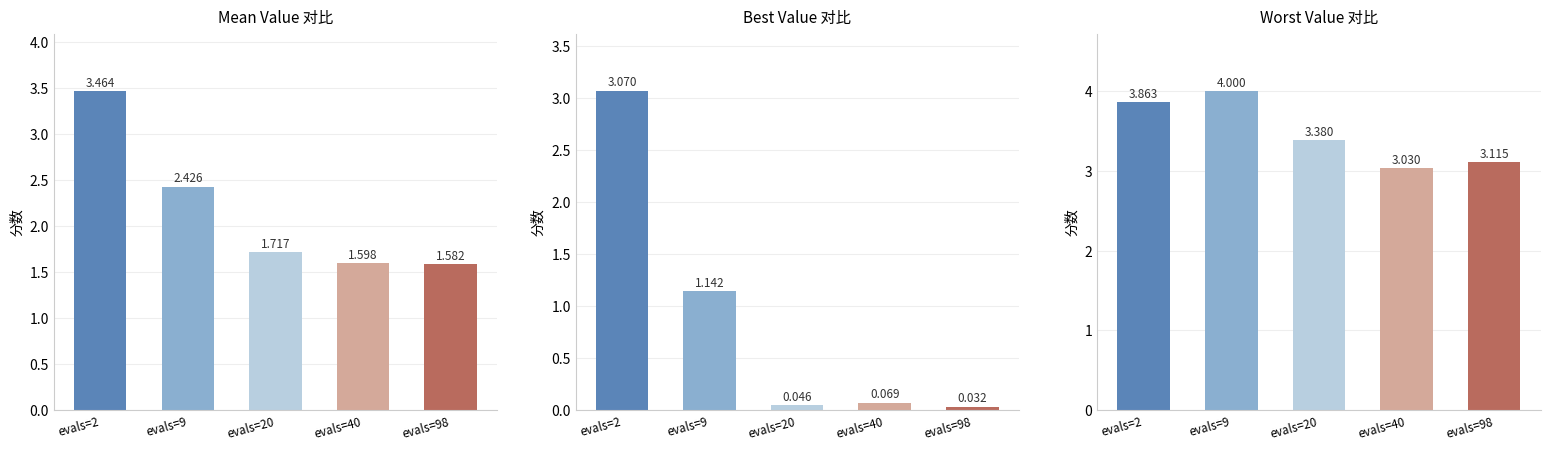

Is it true that Worst equals 2.4 at evals=2?

False